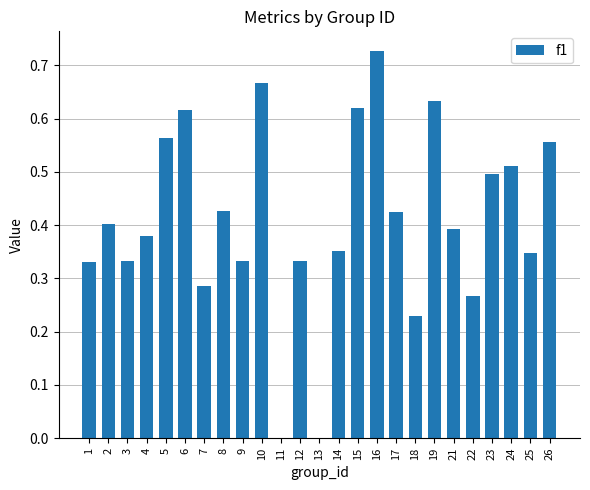

What is the sum of all values?

10.2